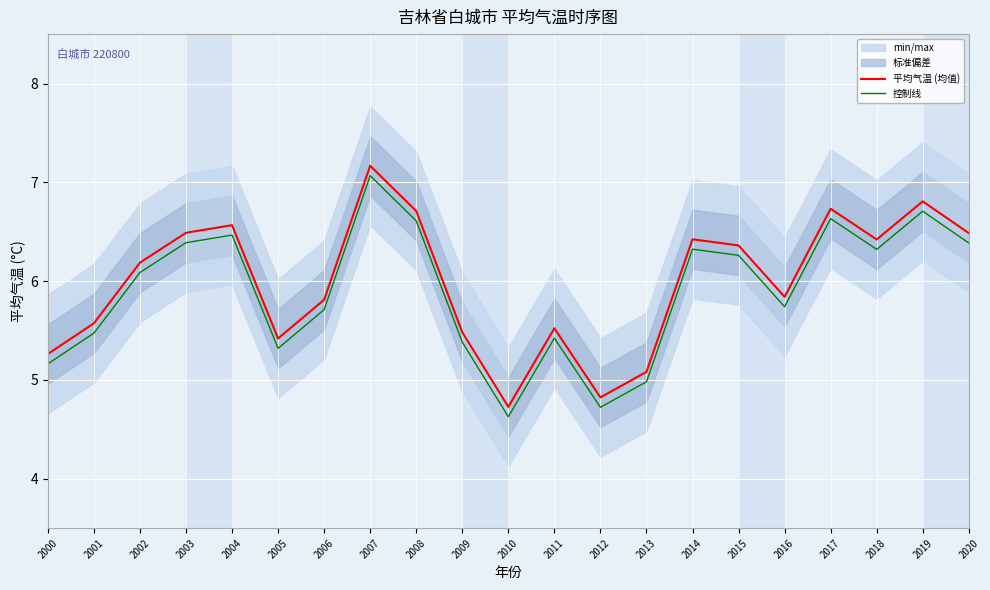

What is the average value of the 平均气温 (均值) series?

6.0